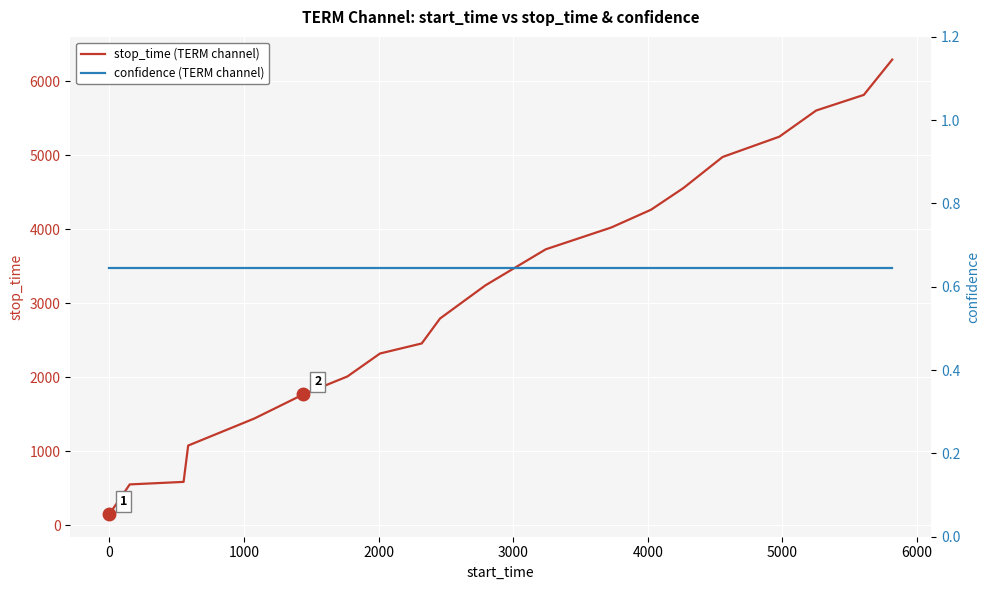

What are all the series names shown in the legend?

stop_time (TERM channel), confidence (TERM channel)